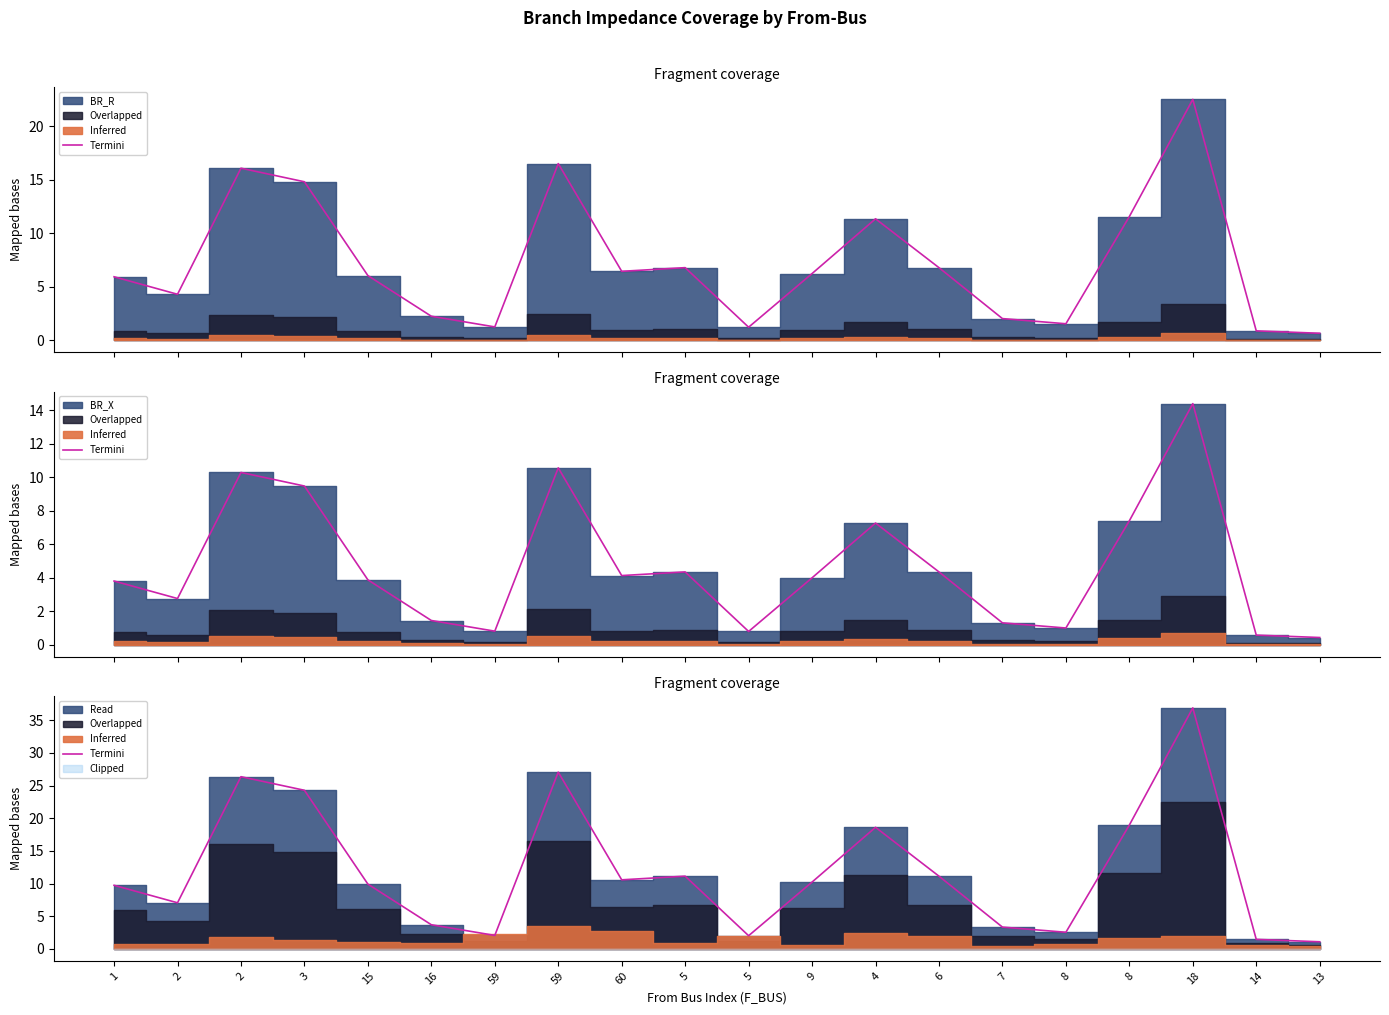

How many values are below 10?

10